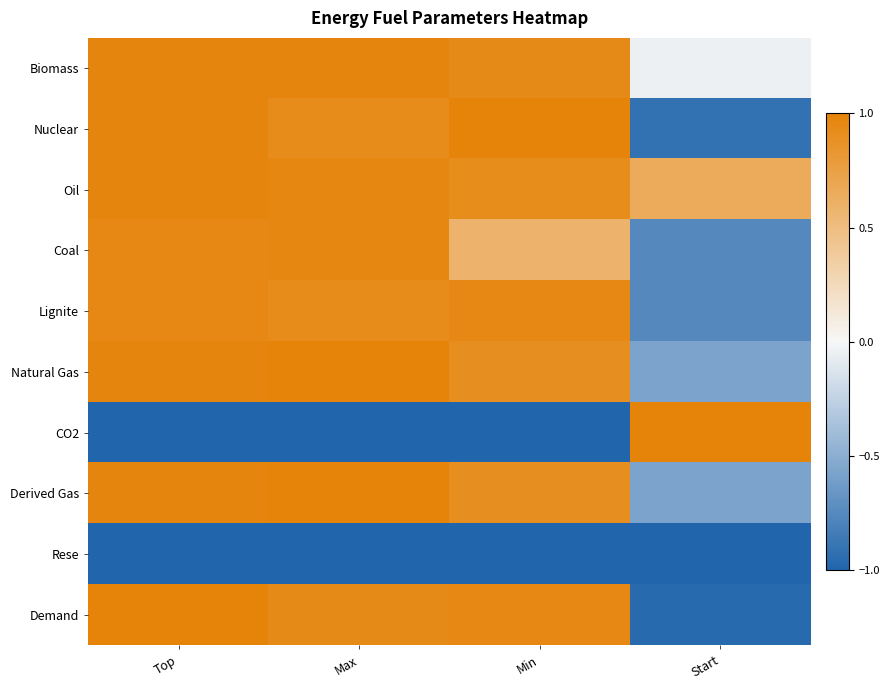

Reading left to right, list all the values displayed in this chart.

Biomass: Top=1.0	Max=1.0	Min=0.9	Start=-0.0
Nuclear: Top=1.0	Max=0.9	Min=1.0	Start=-0.9
Oil: Top=1.0	Max=1.0	Min=0.9	Start=0.7
Coal: Top=1.0	Max=1.0	Min=0.6	Start=-0.8
Lignite: Top=1.0	Max=0.9	Min=1.0	Start=-0.8
Natural Gas: Top=1.0	Max=1.0	Min=0.9	Start=-0.6
CO2: Top=-1.0	Max=-1.0	Min=-1.0	Start=1.0
Derived Gas: Top=1.0	Max=1.0	Min=0.9	Start=-0.6
Rese: Top=-1.0	Max=-1.0	Min=-1.0	Start=-1.0
Demand: Top=1.0	Max=0.9	Min=1.0	Start=-1.0